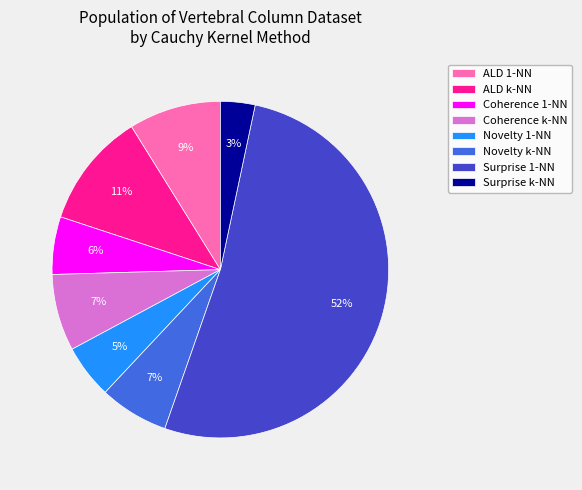

To the nearest percent, what is the difference between the largest and smallest slice percentages?

49%